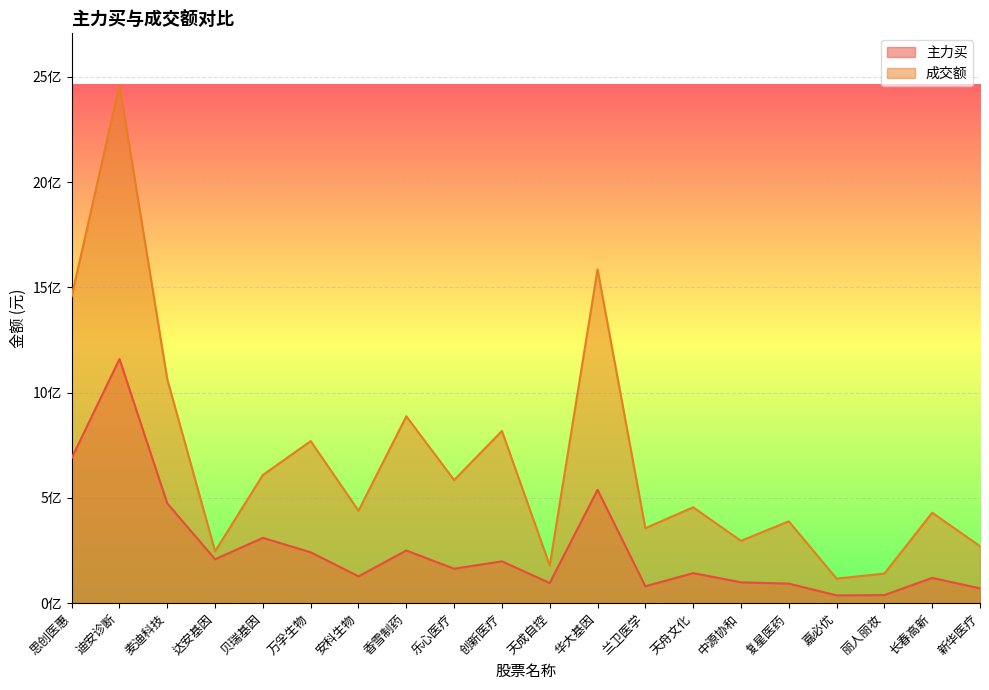

True or false: 成交额 has more than 1 points higher than both neighbors.

True